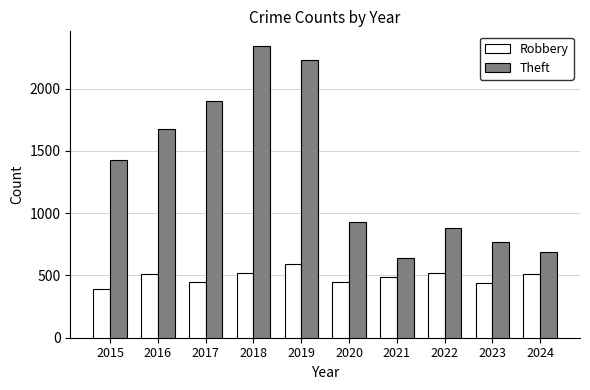

The value of Theft at 2018 is 3468. True or false?

False